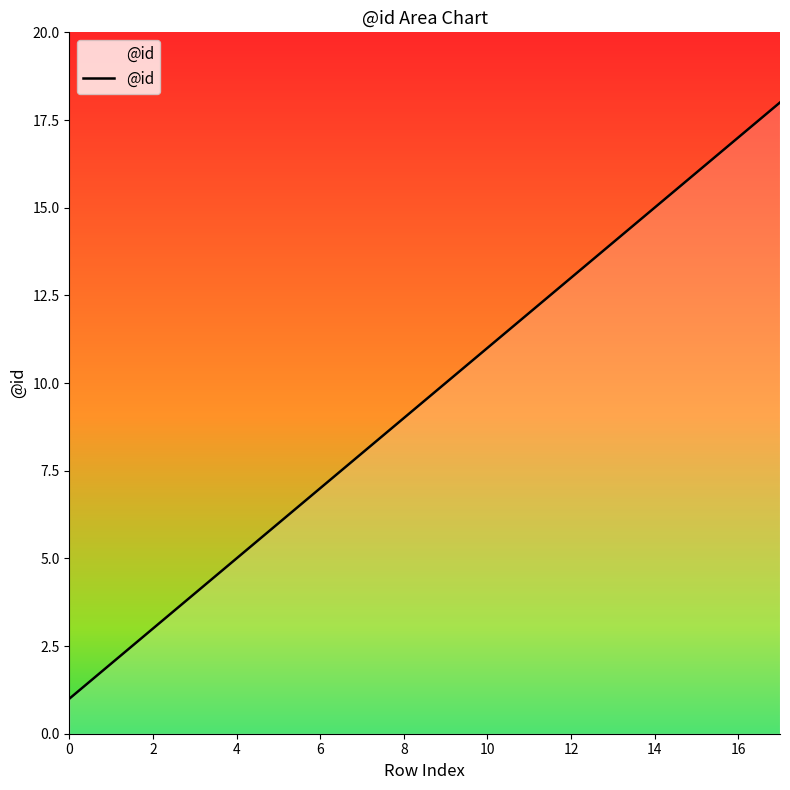

How many lines are shown in the chart?

1